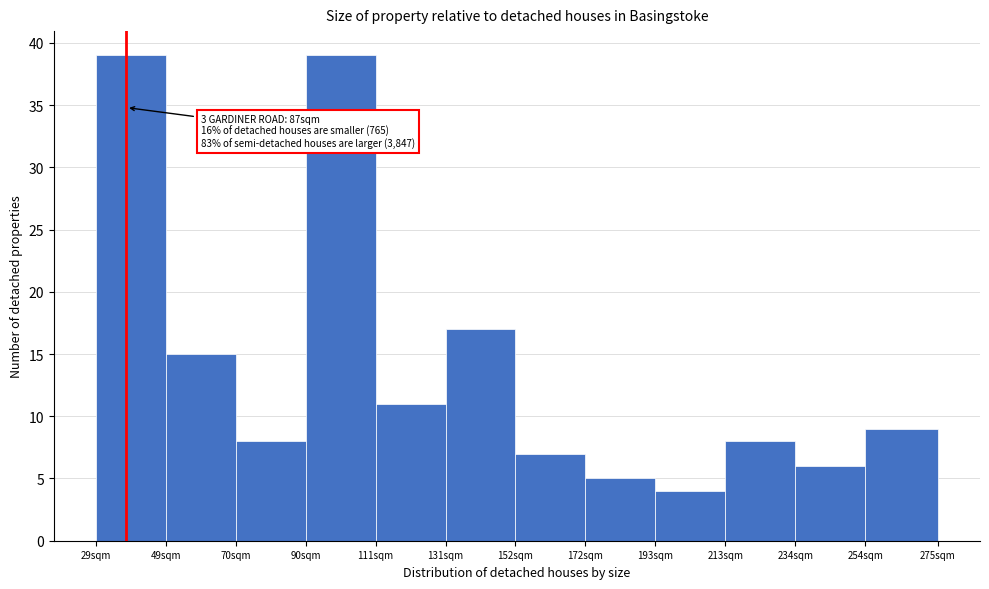

Reading left to right, extract all data points from this chart.

29sqm=39	49sqm=15	70sqm=8	90sqm=39	111sqm=11	131sqm=17	152sqm=7	172sqm=5	193sqm=4	213sqm=8	234sqm=6	254sqm=9